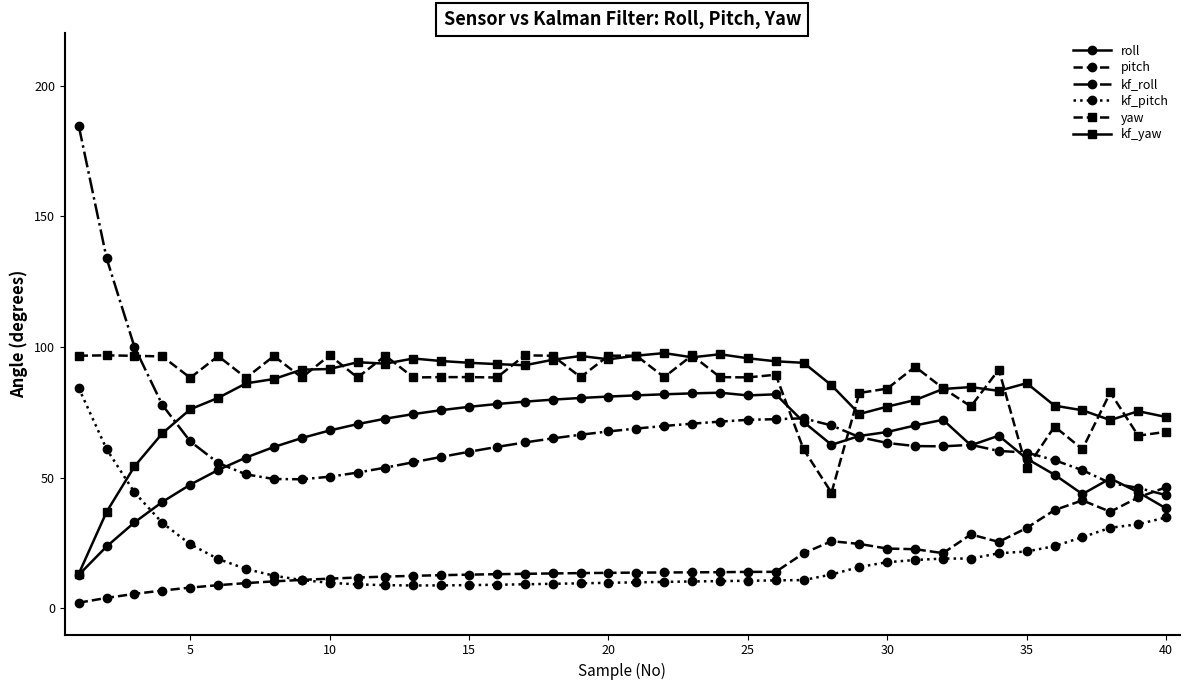

True or false: pitch and kf_yaw cross at least once.

False